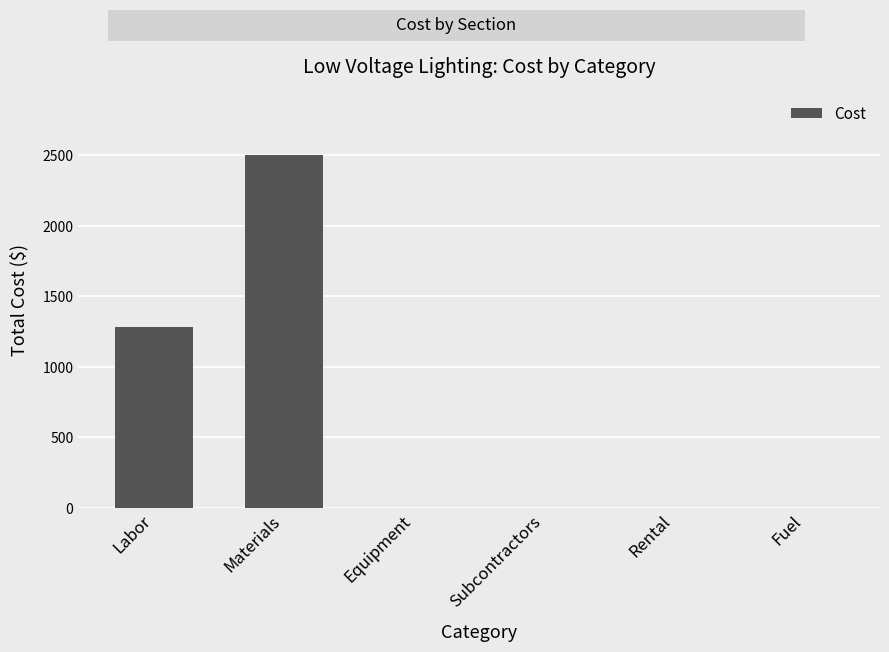

At which category does the chart reach its peak across all series?

Materials